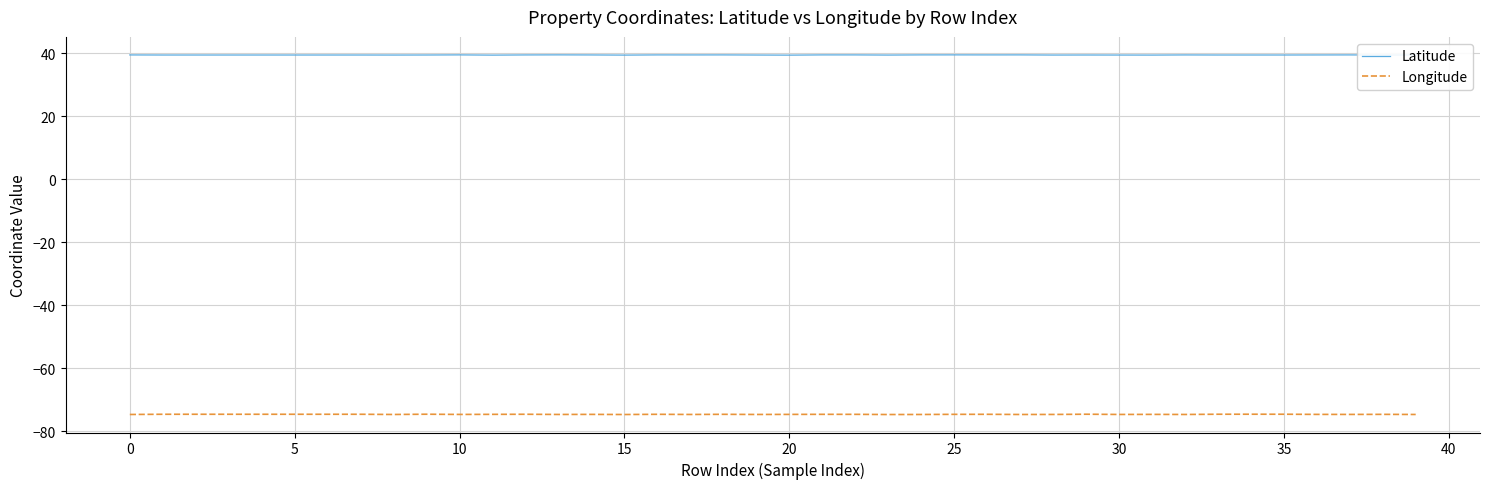

Rank the series by their maximum value, from highest to lowest.

Latitude, Longitude